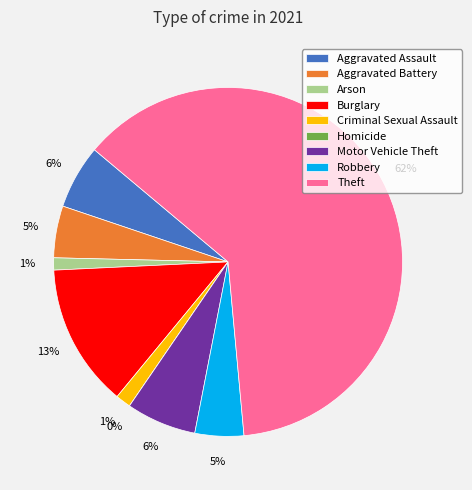

To the nearest percent, what percentage of the pie is Aggravated Battery?

5%